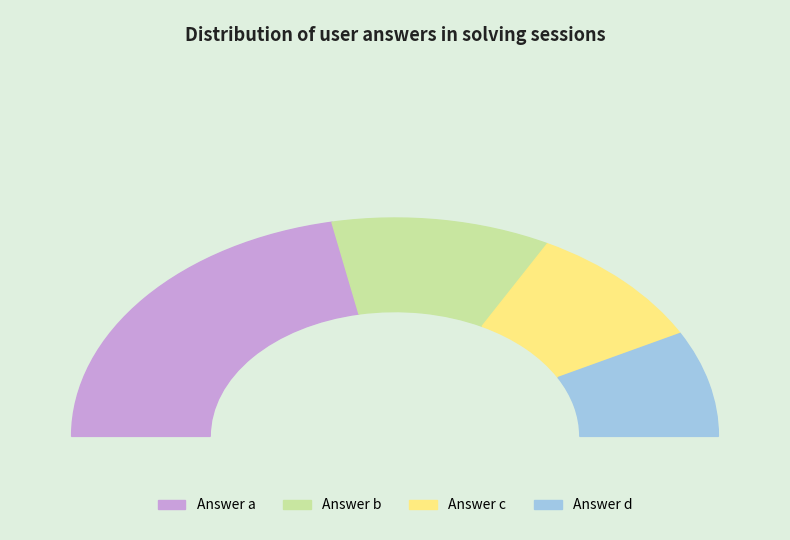

What is the total percentage of b and c?

40.6%